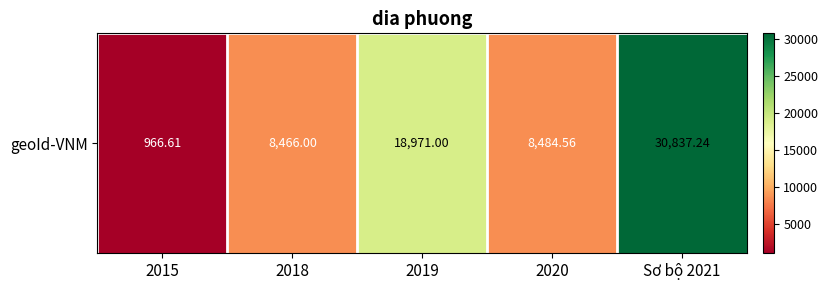

The chart shows a value of 8466.0 at 2018. True or false?

True